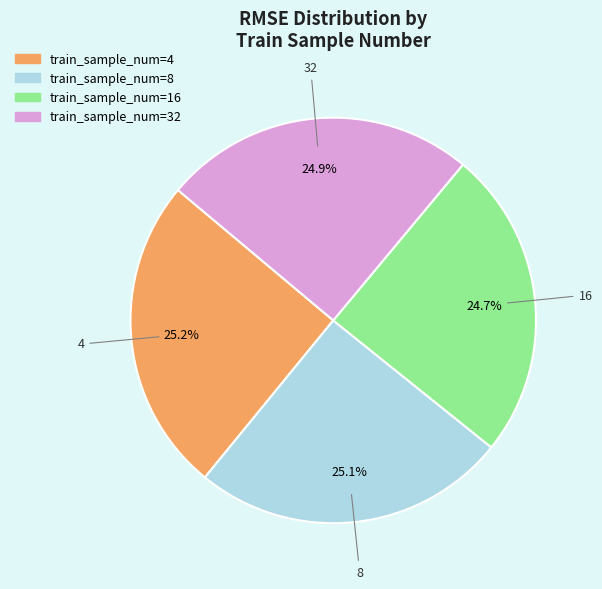

What percentage is the 16 slice, to the nearest percent?

25%